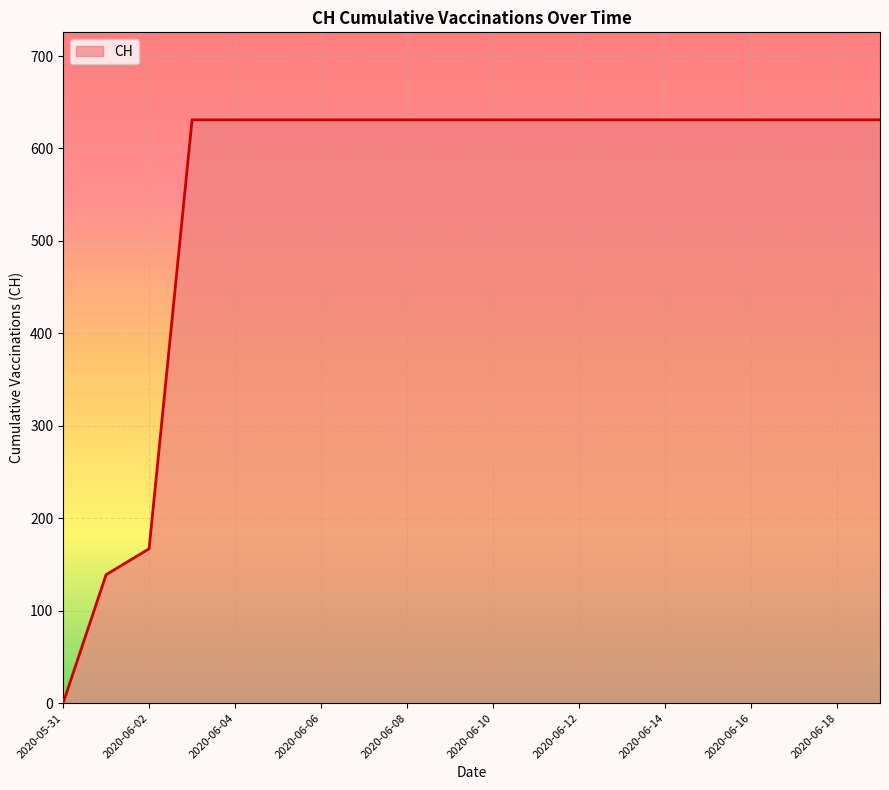

What is the maximum value shown in the chart?

631